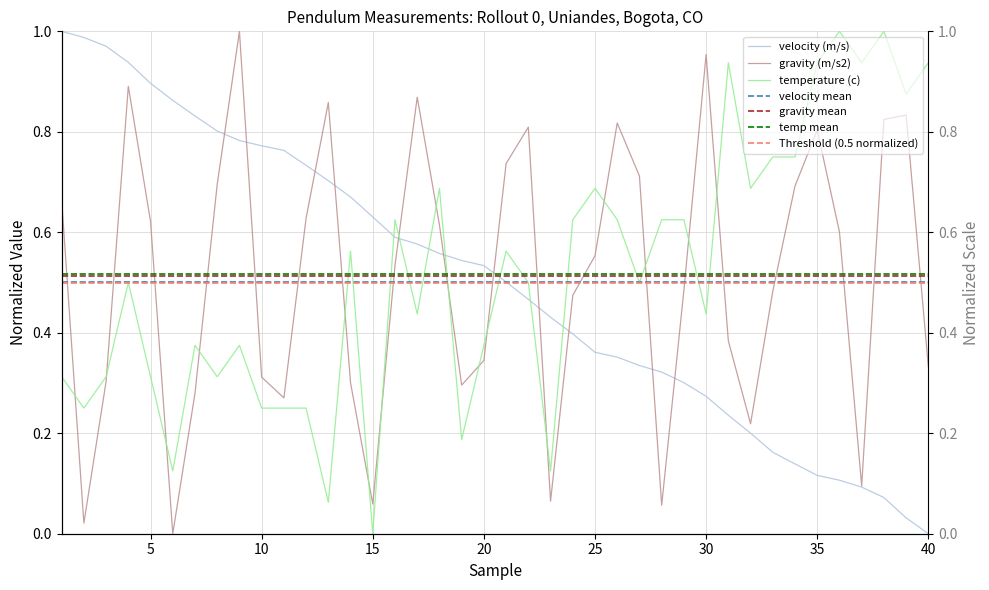

How many data points in gravity (m/s2) are above 0?

39